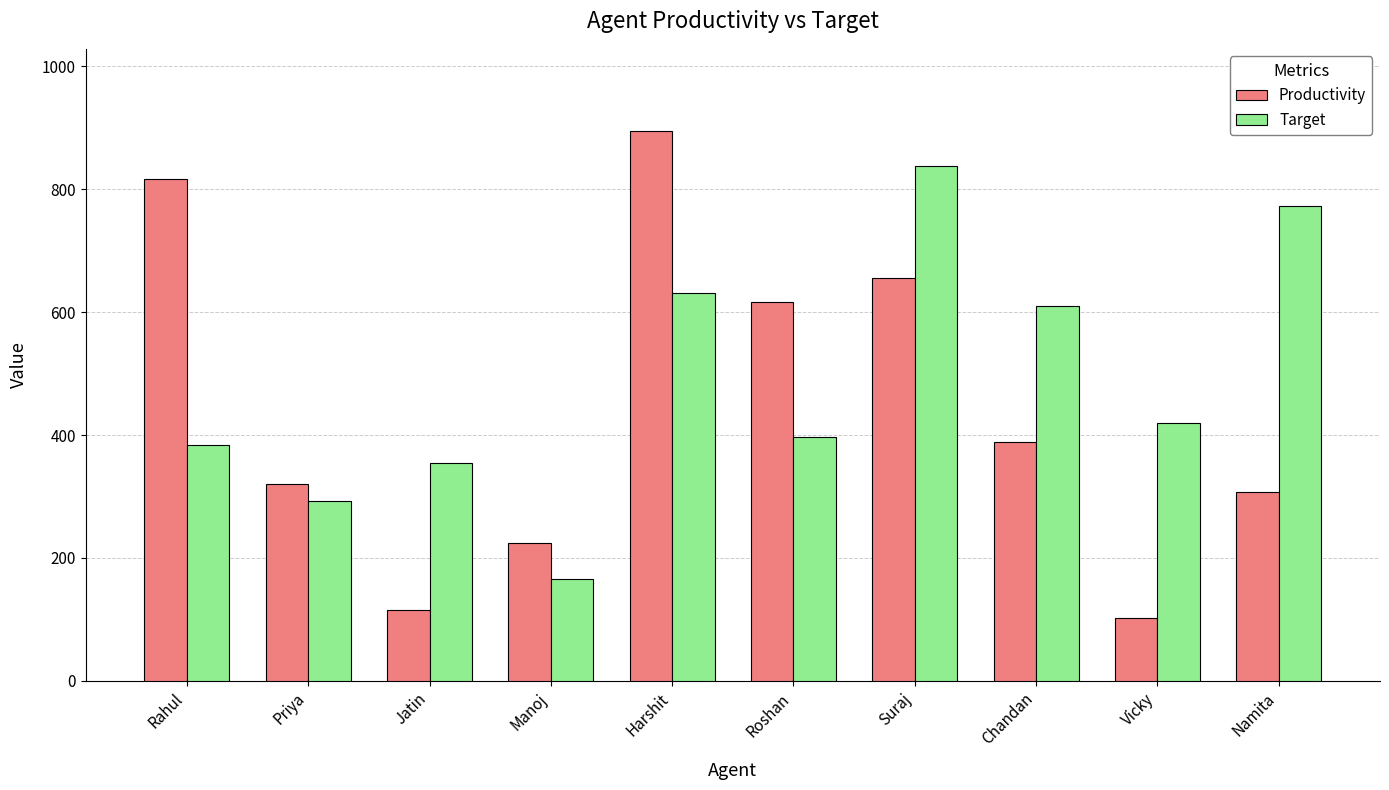

Which category has the highest value across all series?

Harshit